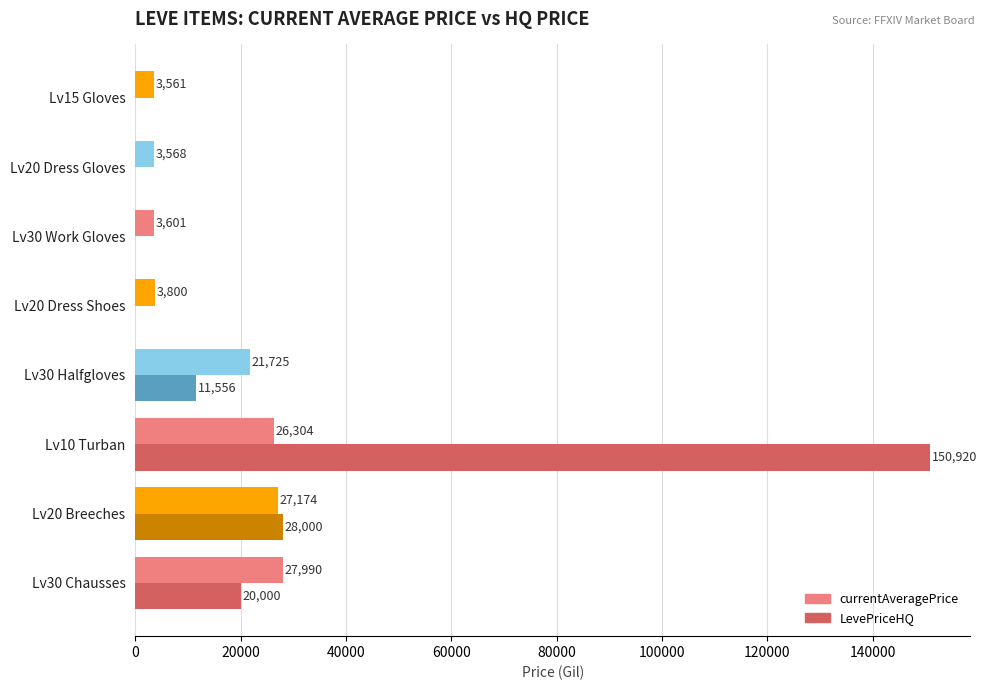

Between Lv20 Dress Shoes and Lv15 Gloves, which series saw the biggest shift?

currentAveragePrice